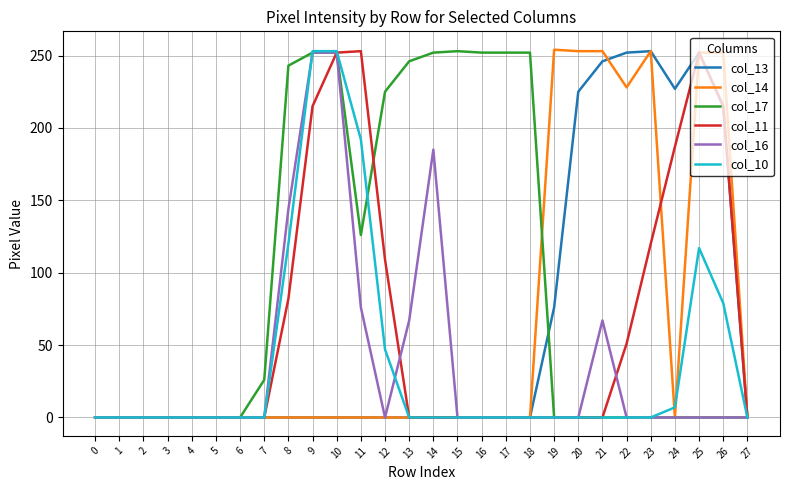

What is the spread (max minus min) of values at 10?

253